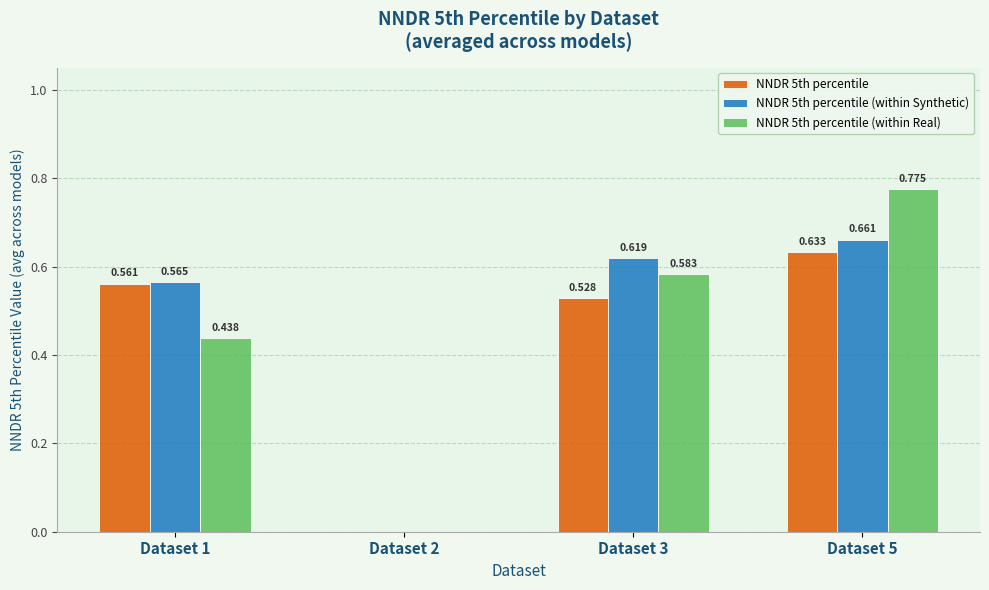

At which category does the chart reach its minimum across all series?

Dataset 2